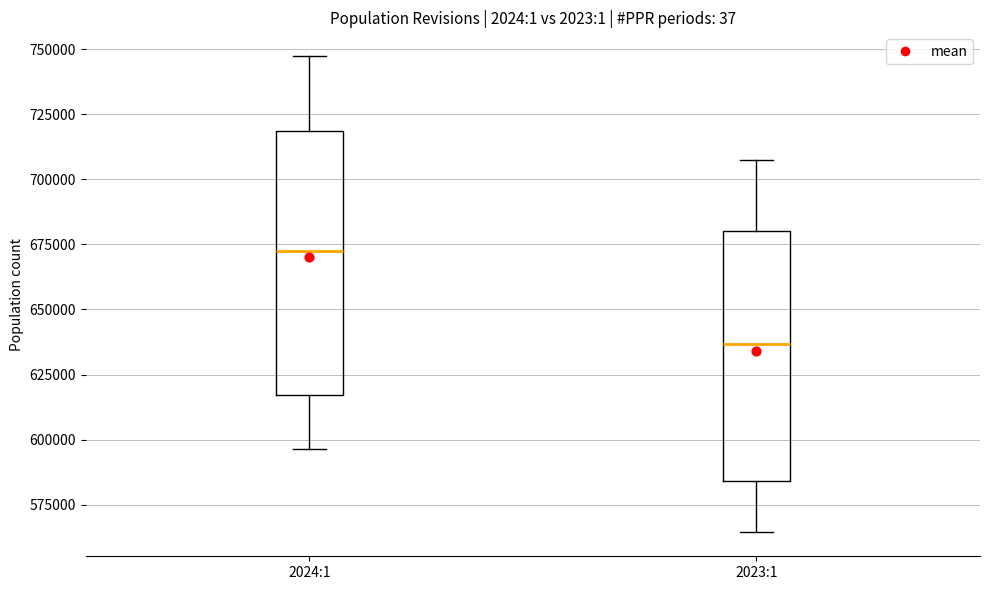

Comparing the boxes themselves (not the whiskers), which one is the tallest?

2024:1